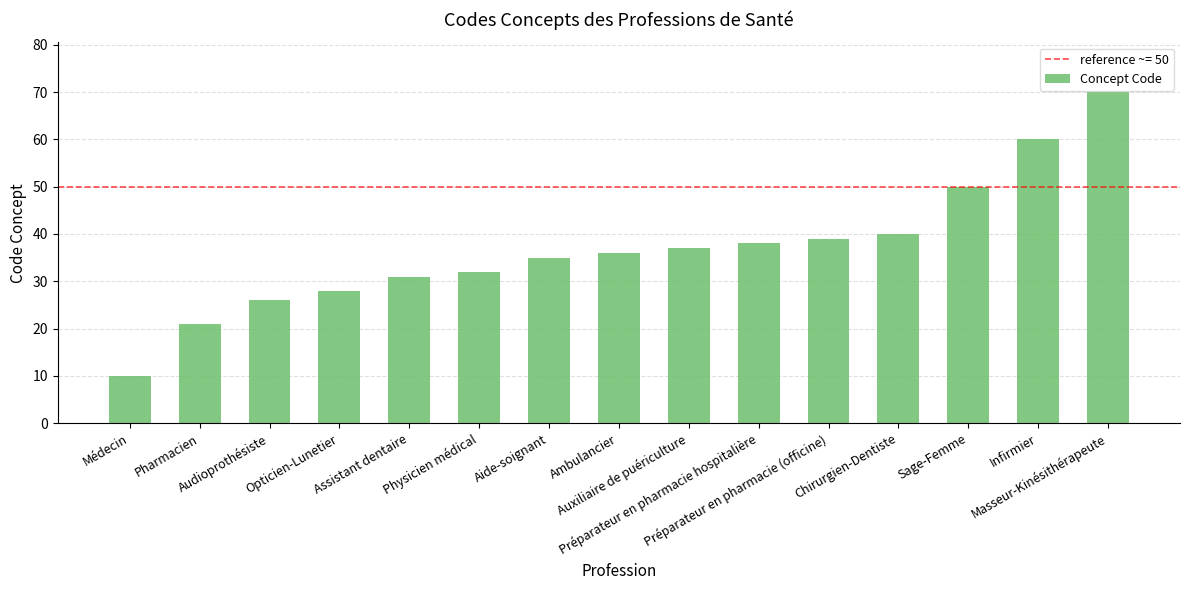

How many data points does each series have?

15